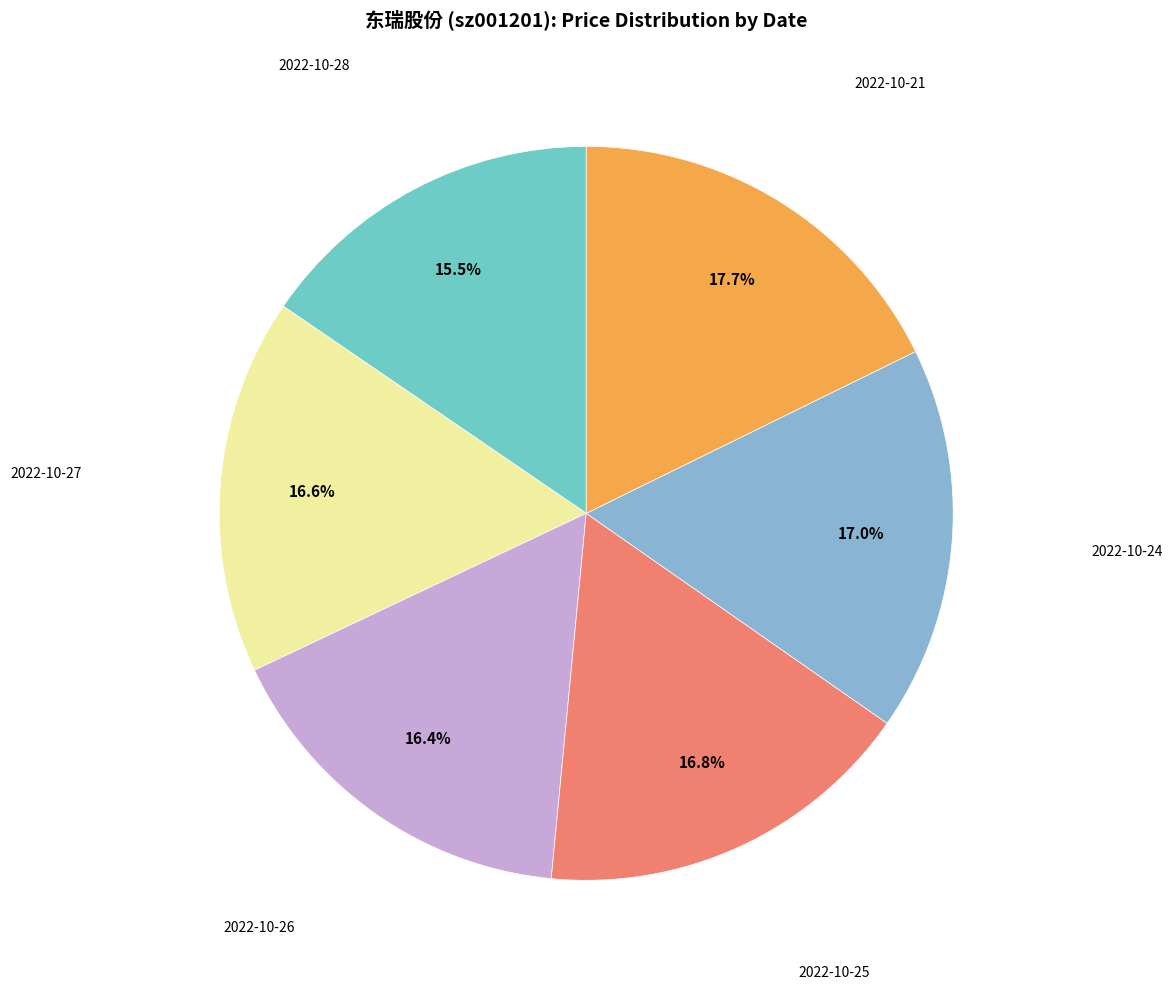

Is there a majority slice in this chart?

No